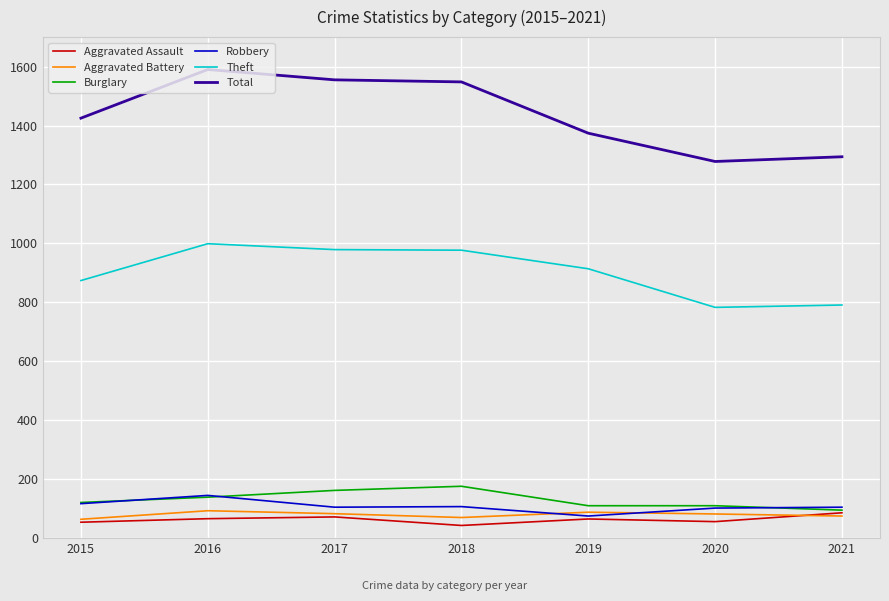

True or false: Burglary and Theft intersect in this chart.

False